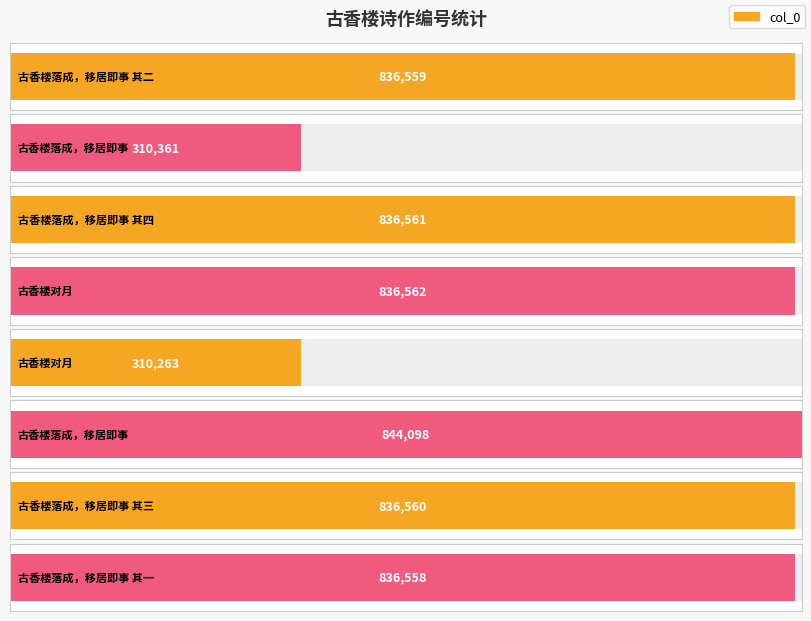

What is the label of the 4th bar from the left?

古香楼对月